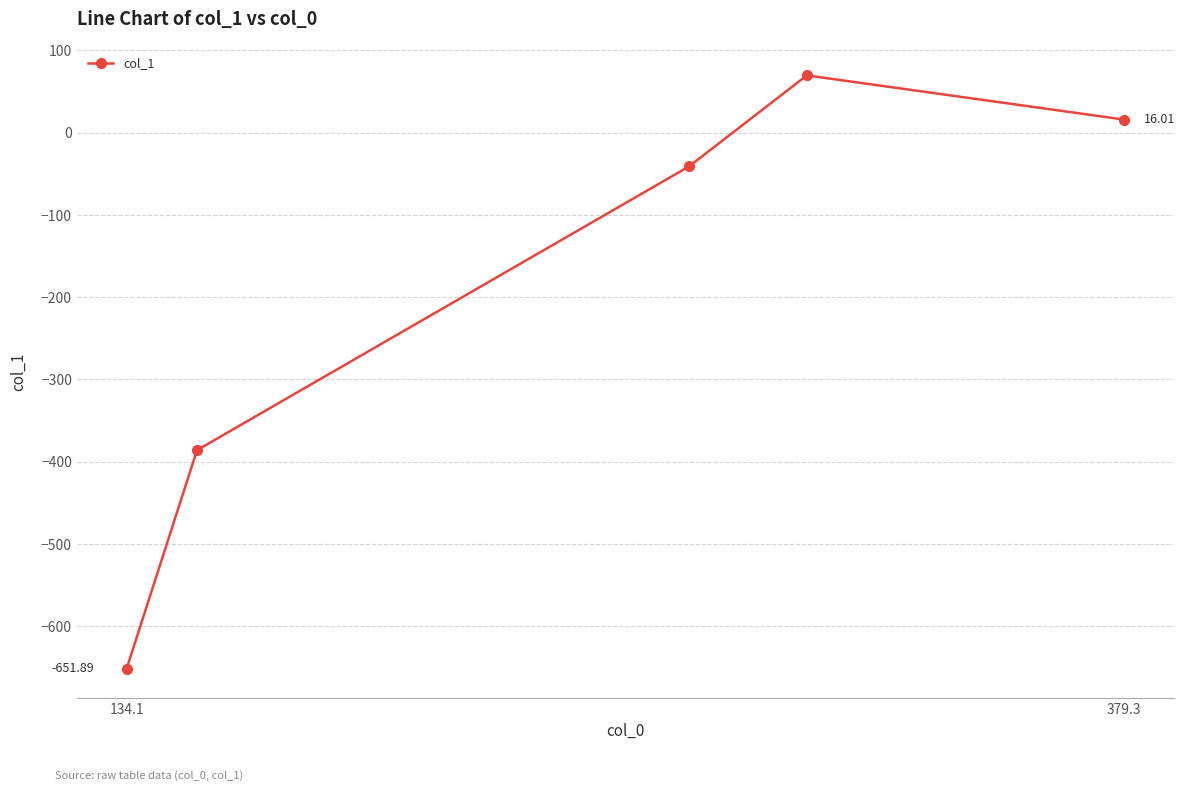

How many lines are shown in the chart?

1